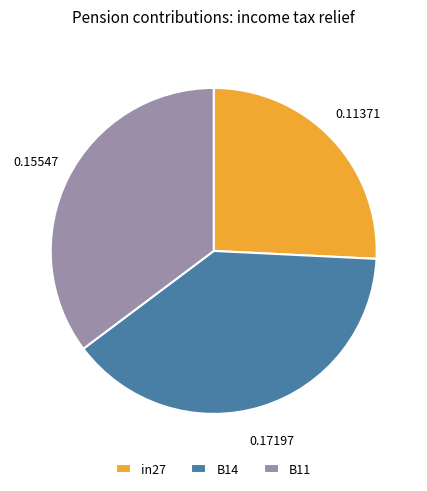

Is it true that B14 is 39% of the pie?

True